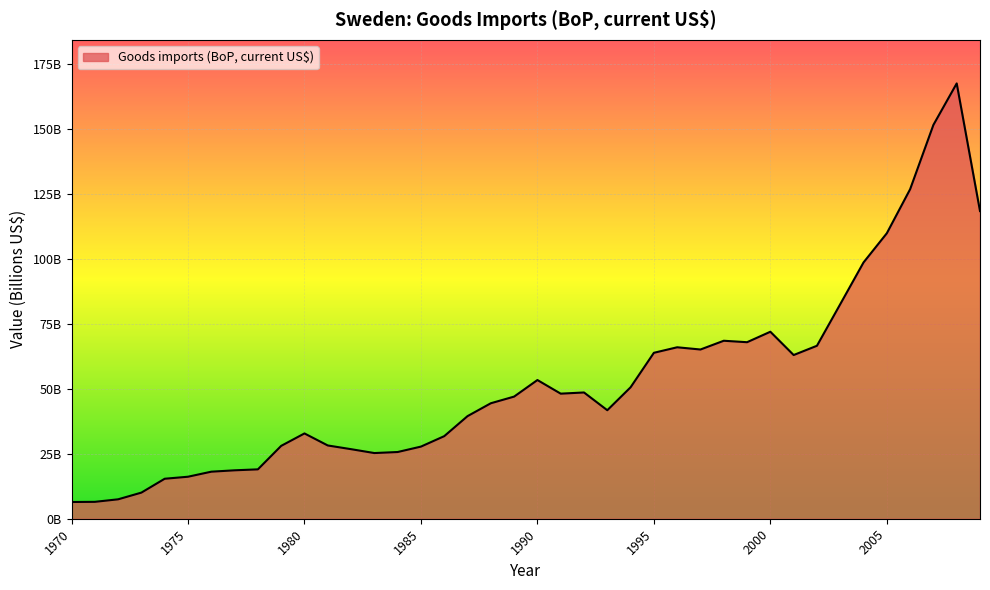

Does the chart display data point markers on the line(s)?

No